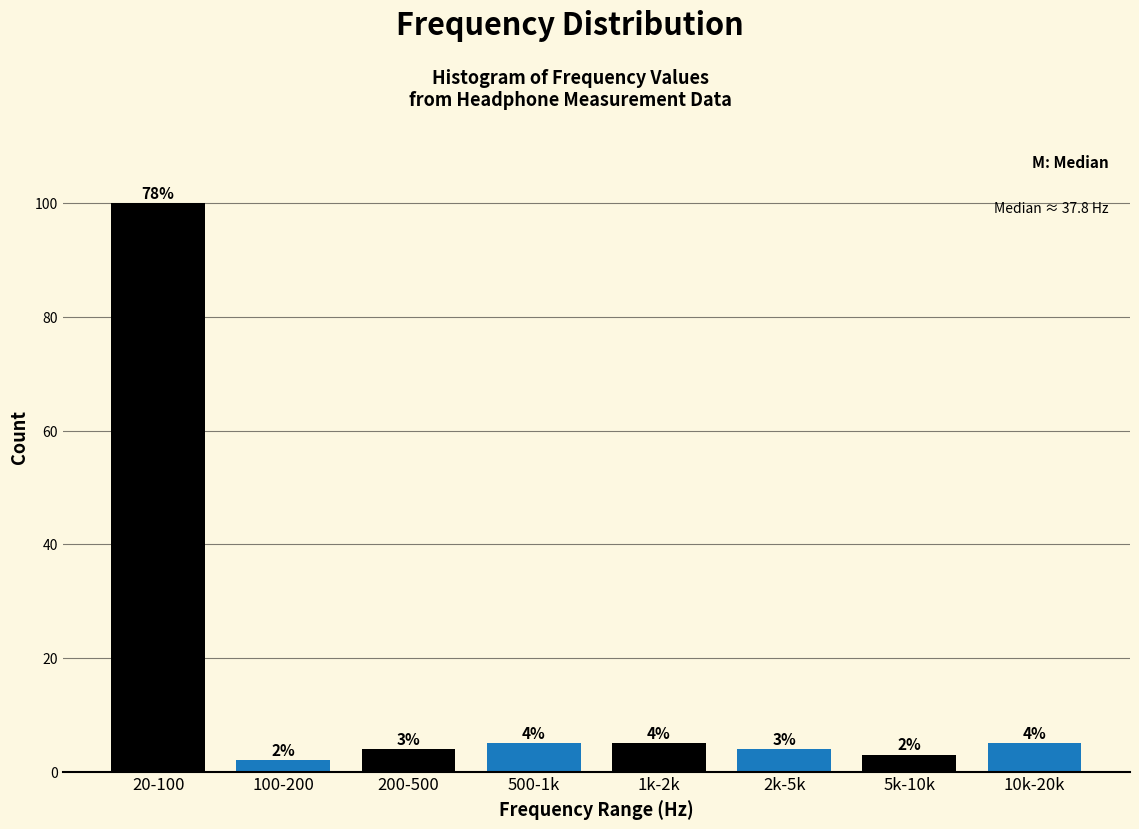

Reading right to left, list all the values displayed in this chart.

5	3	4	5	5	4	2	100